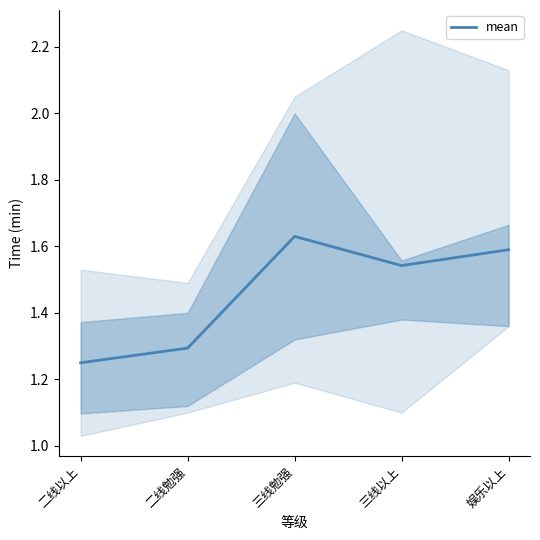

Reading left to right, transcribe all the data shown in this chart.

1.2	1.3	1.6	1.5	1.6